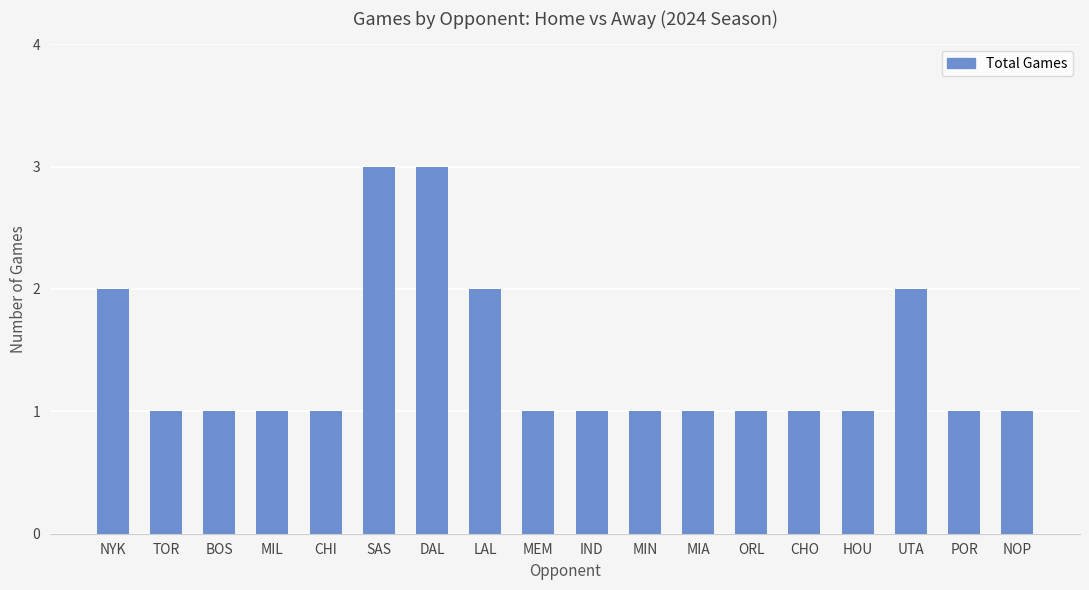

What is the difference between the second highest and minimum values?

2